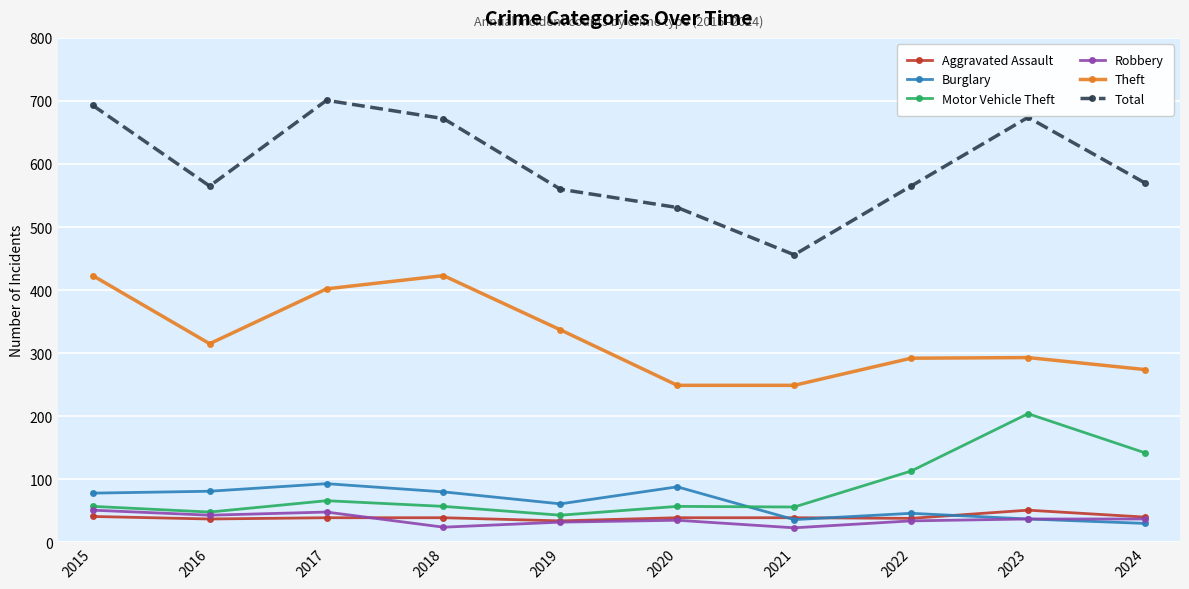

How many Theft values are between 274 and 402?

6